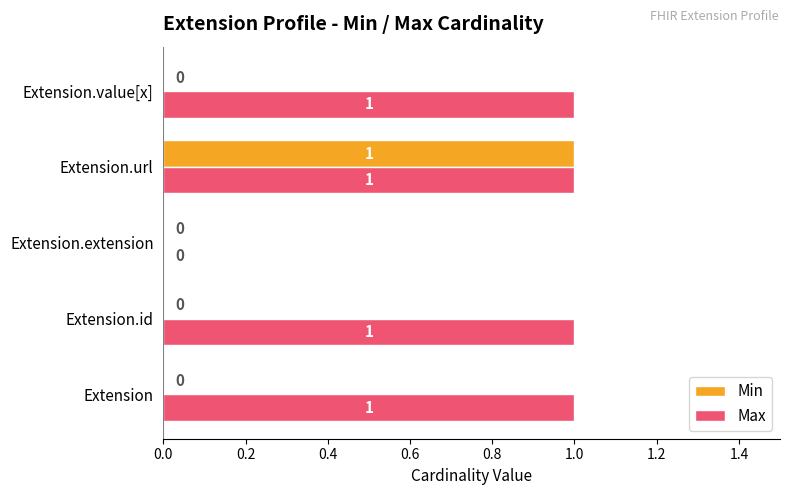

The value of Min at Extension.url is 0. True or false?

False